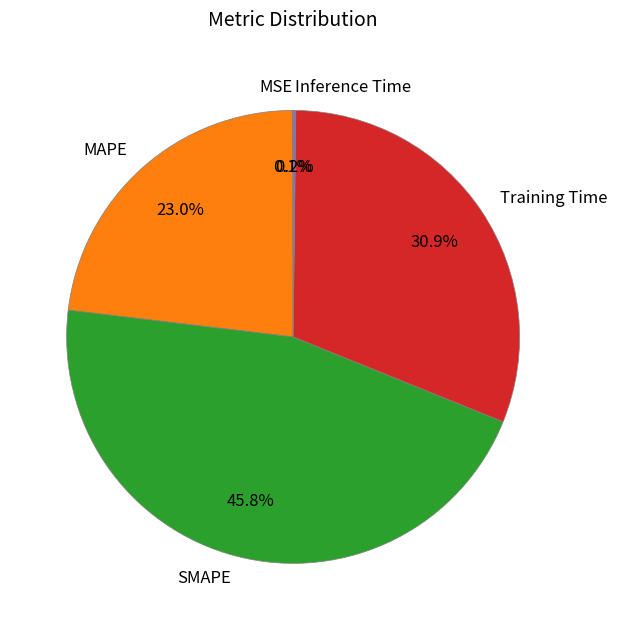

Between Training Time and MAPE, which is larger?

Training Time